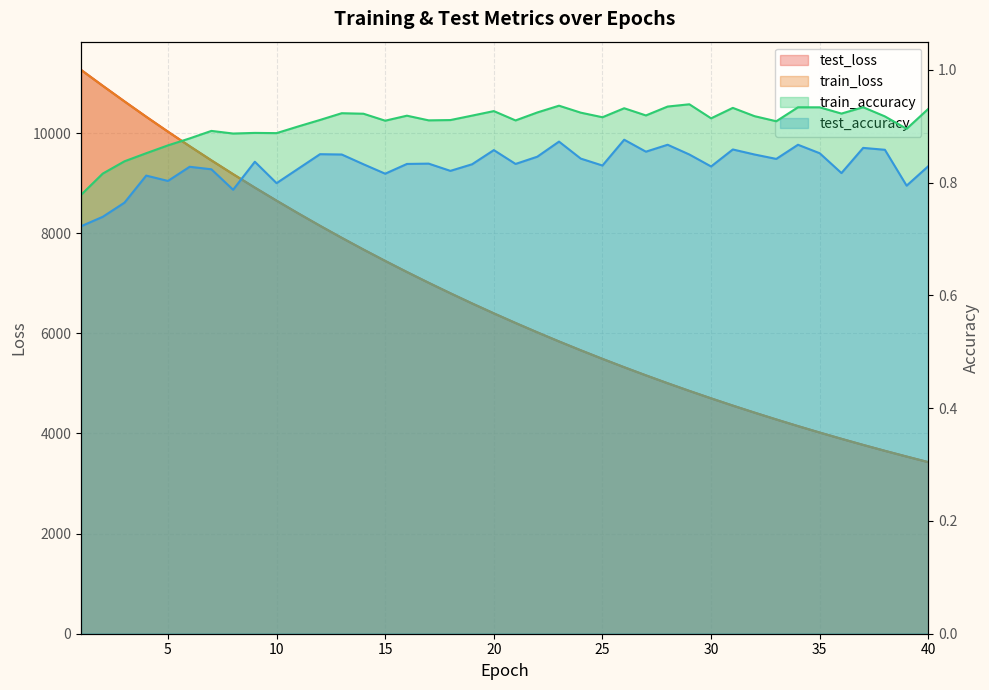

Read the train_accuracy value at 36.

0.9